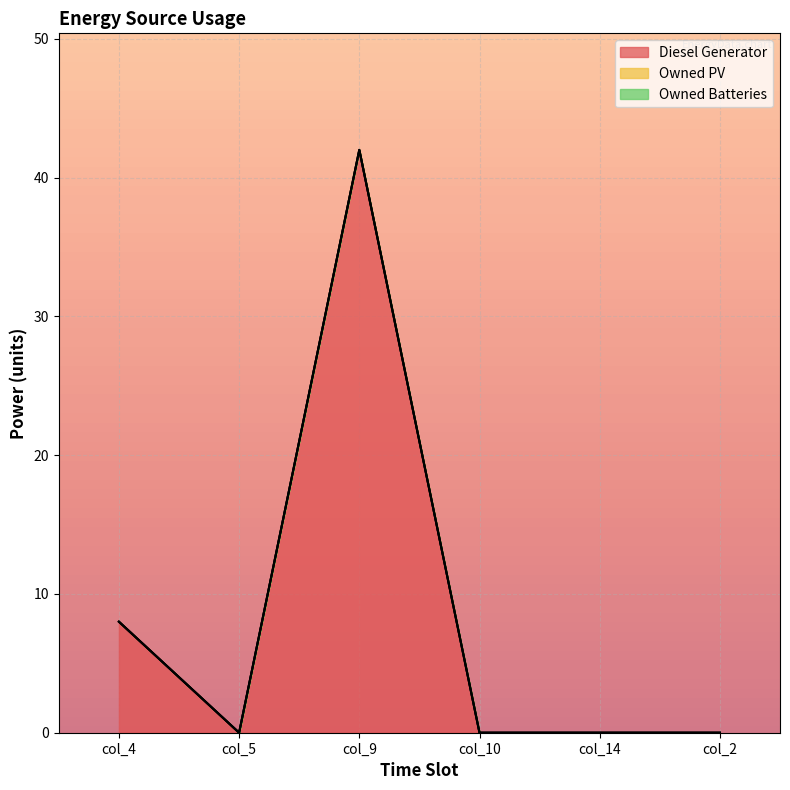

What is the total value across all series at col_9?

42